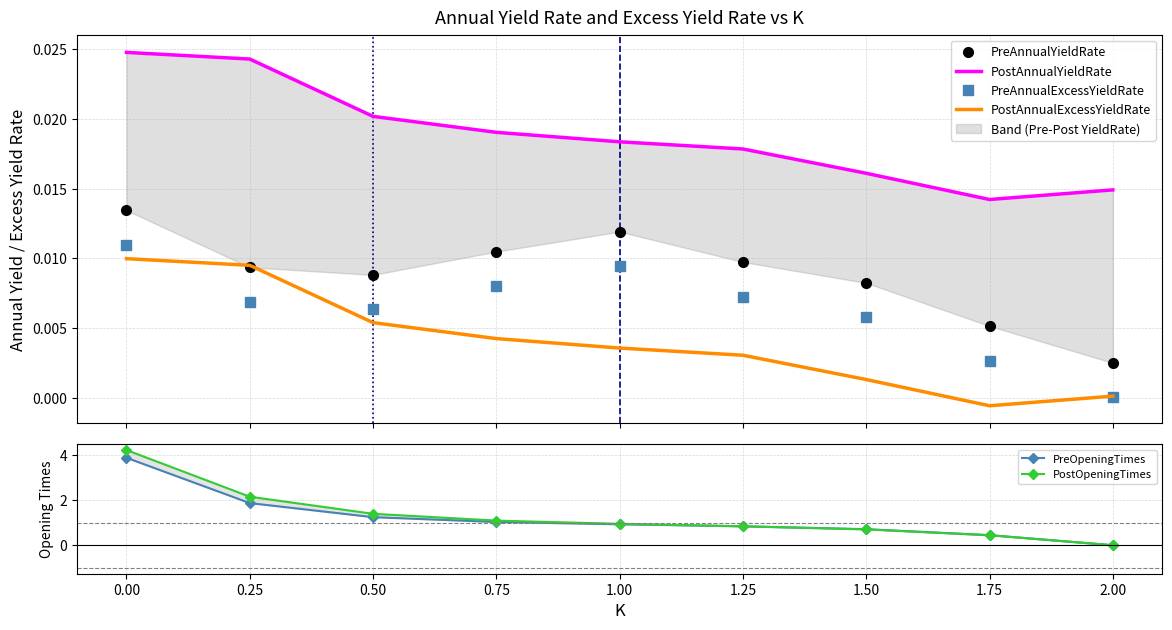

True or false: PreAnnualExcessYieldRate and PreAnnualYieldRate intersect in this chart.

False